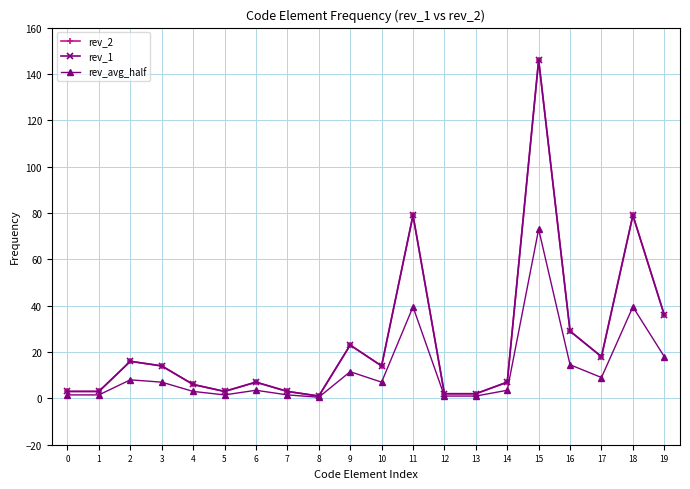

How many interior local peaks does the rev_2 series have?

6